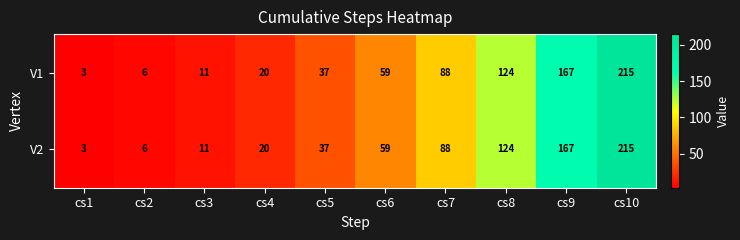

Which label corresponds to the smallest value in the chart?

cs1